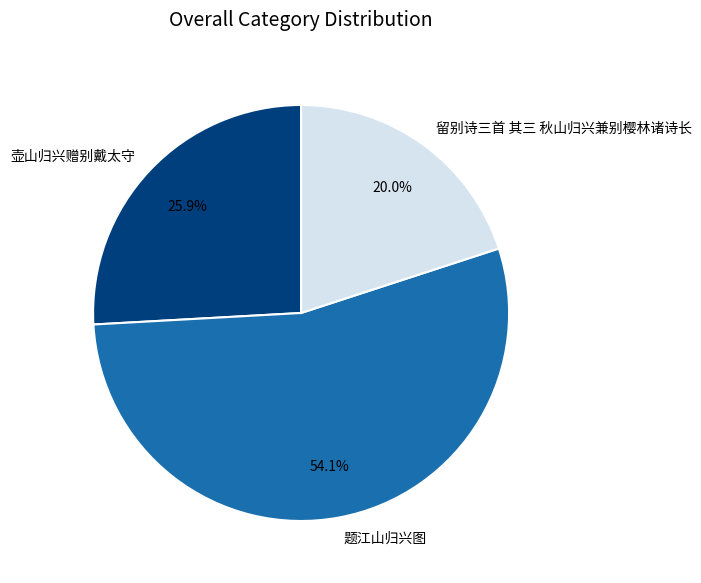

To the nearest percent, what is the difference between the largest and smallest slice percentages?

34%